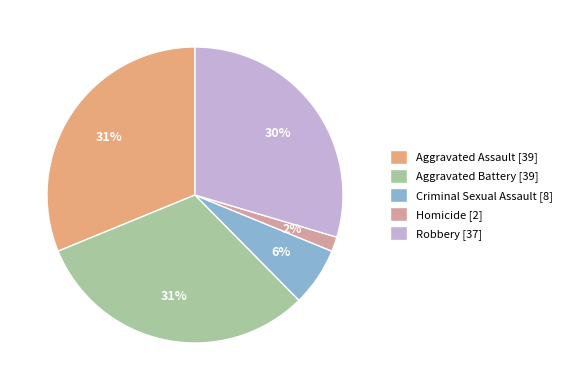

How many slices are in this pie chart?

5